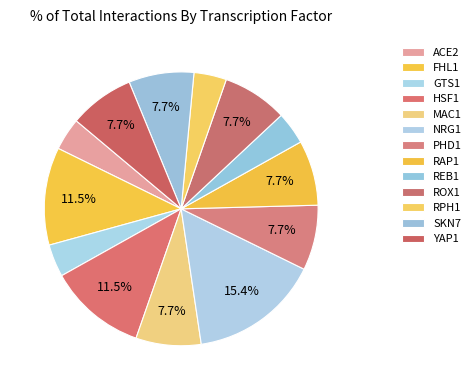

Which category has the biggest portion of the pie?

NRG1